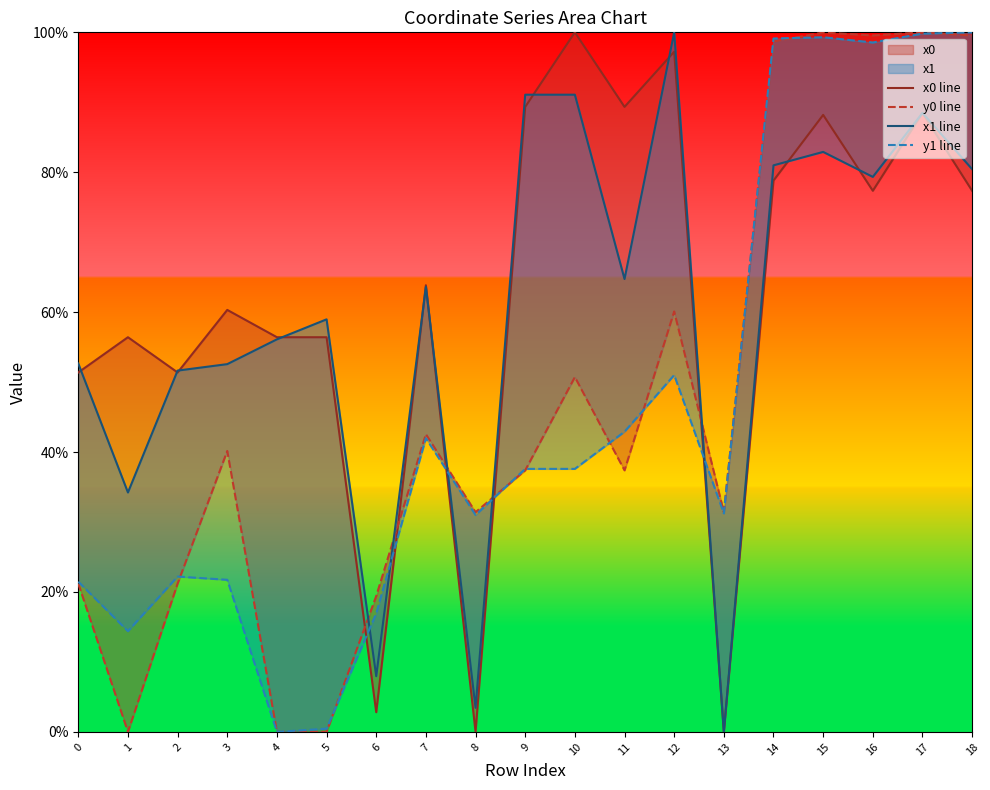

How many interior local valleys does the x1 line series have?

6